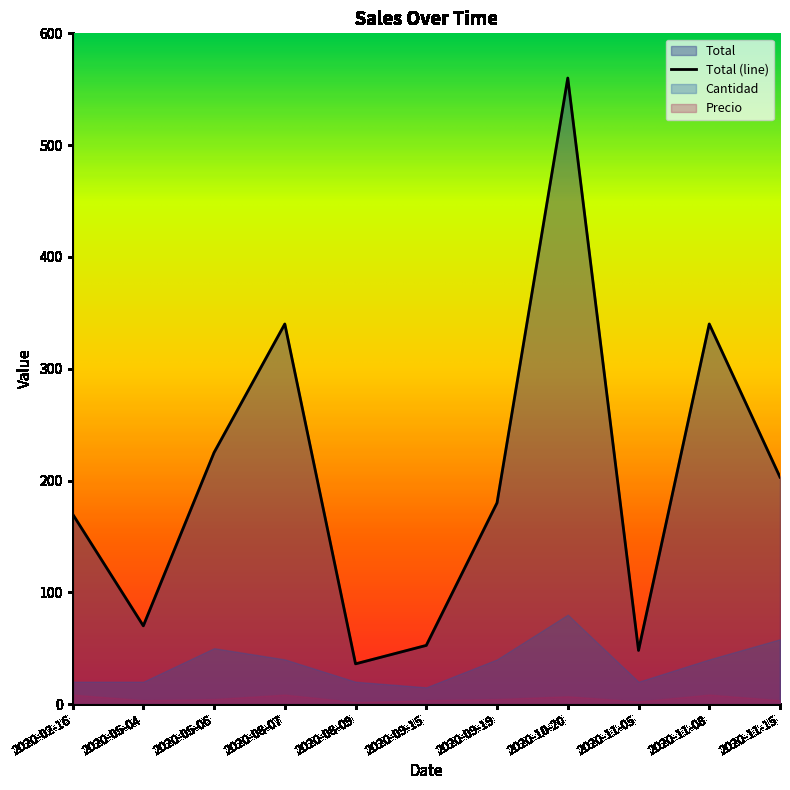

What is the value of the Total point at the 3rd from the left?

225.0